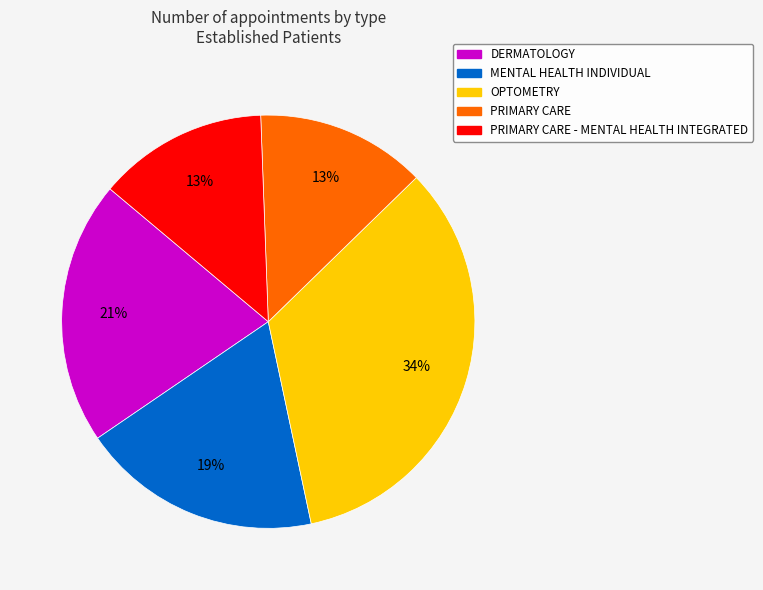

To the nearest percent, what is the difference between the largest and smallest slice percentages?

21%